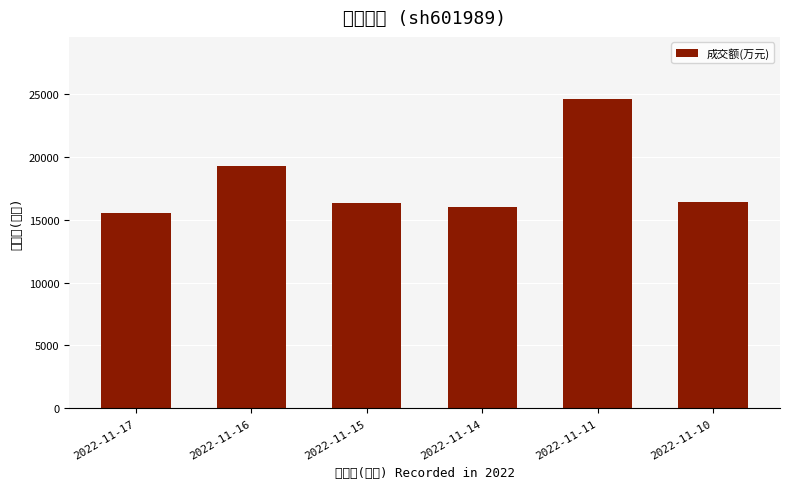

Where does the data first go above 16422?

2022-11-16